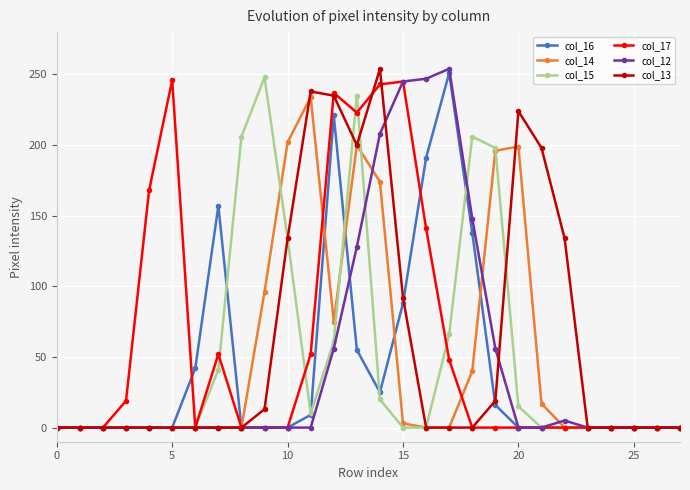

True or false: col_17 has more than 1 points higher than both neighbors.

True